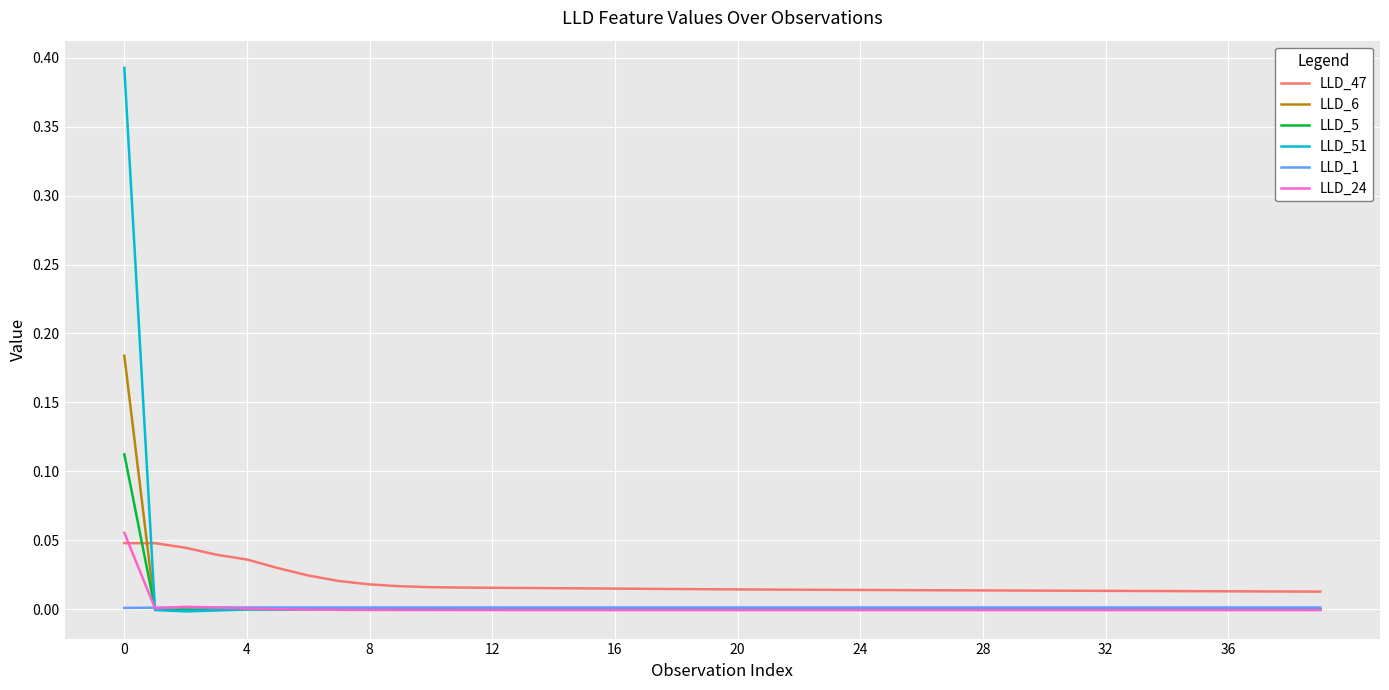

Which series has the widest spread of values?

LLD_51